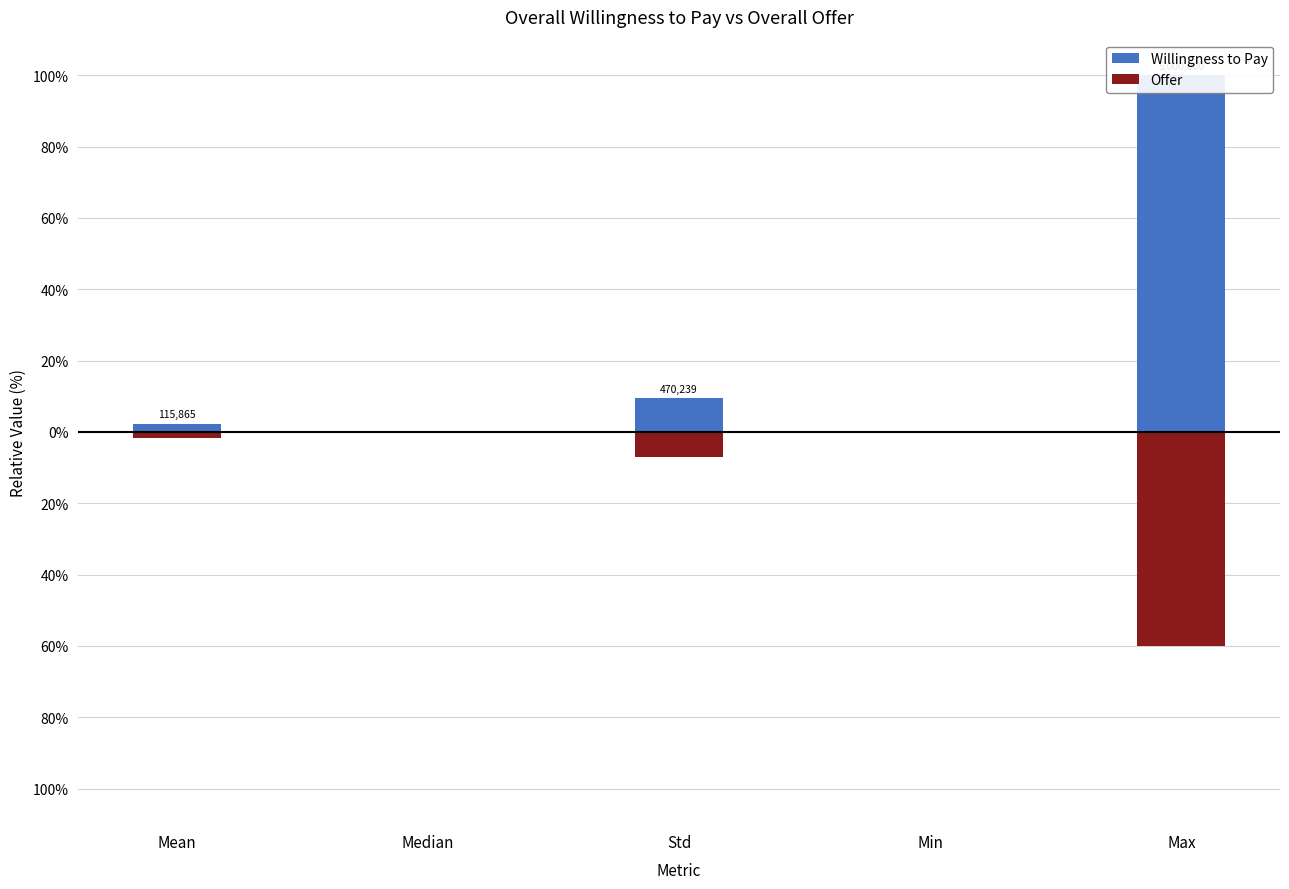

Reading left to right, what are all the values shown in this chart?

Willingness to Pay: 2.3	0.0	9.4	0.0	100.0
Offer: -1.7	-0.0	-6.9	0.0	-60.0